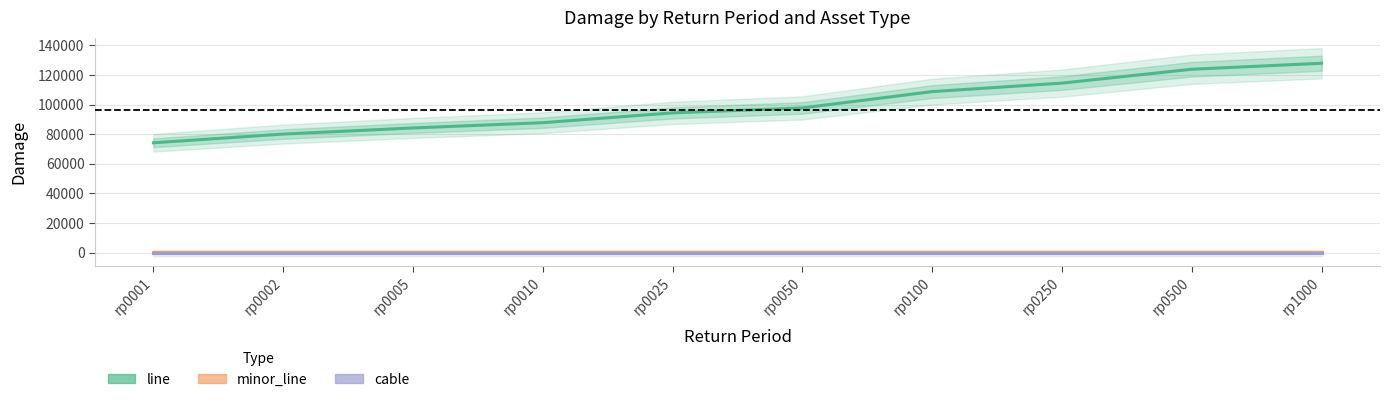

What is the sum of the minor_line values at rp0100 and rp1000?

478.9